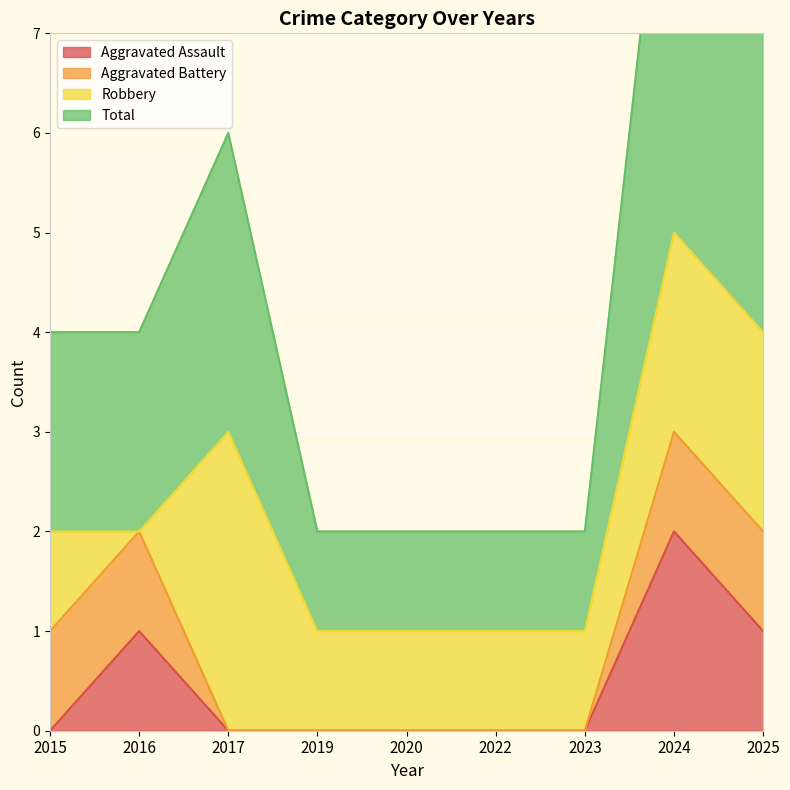

In Aggravated Assault, how many points are higher than both neighbors (excluding endpoints)?

2